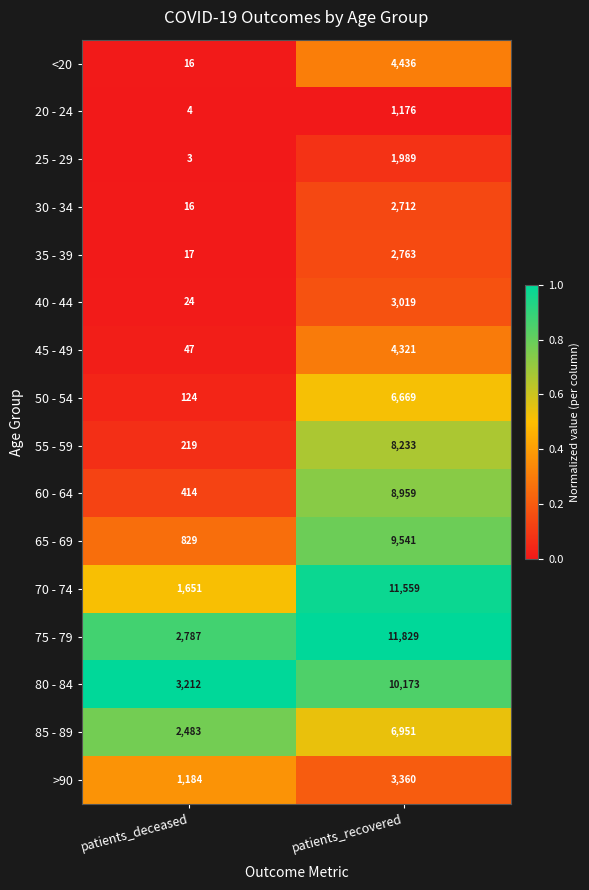

What is the greatest value displayed?

11829